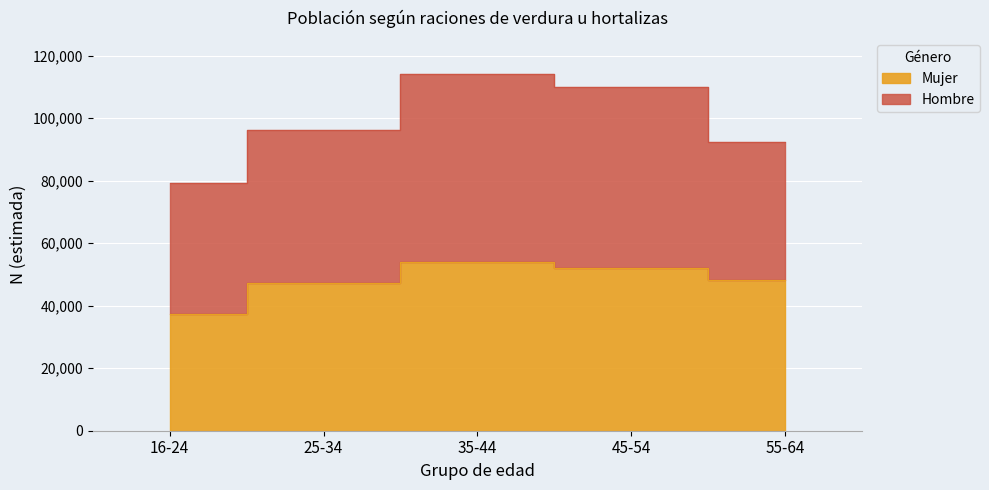

Is it true that the value at 55-64 is 67879?

False